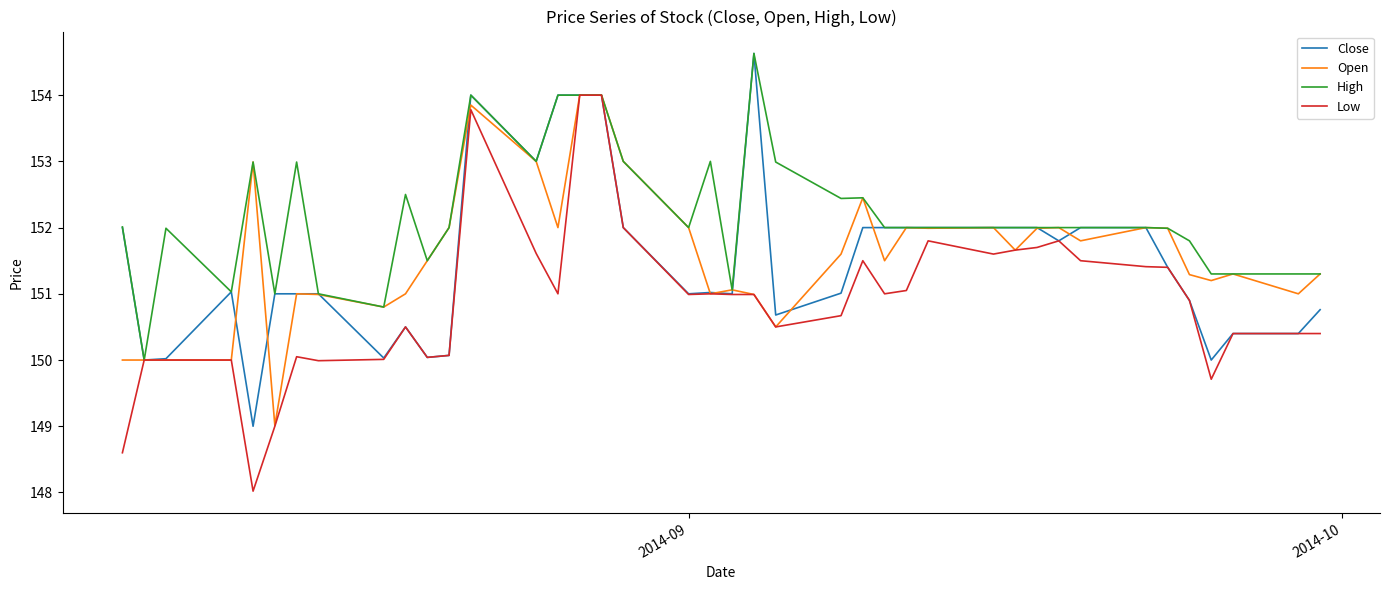

What is the maximum value shown in the chart?

154.6